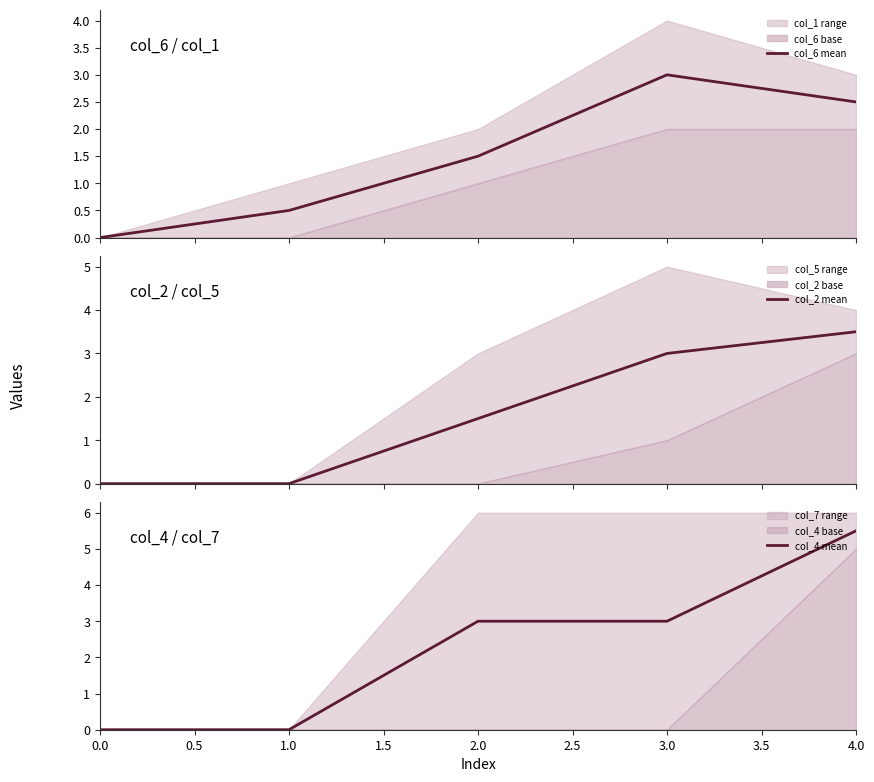

True or false: col_4 mean has a value of 9.3 at 4.0.

False